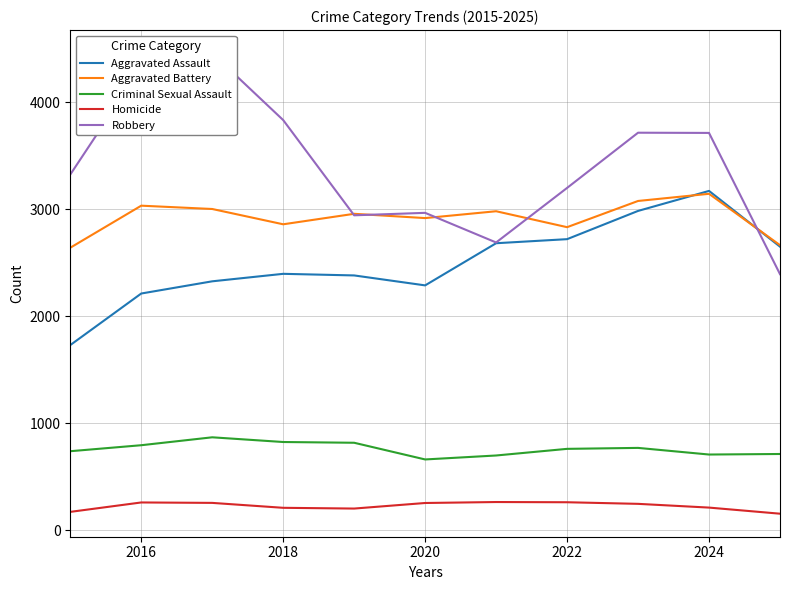

What is the maximum value for Aggravated Assault?

3172